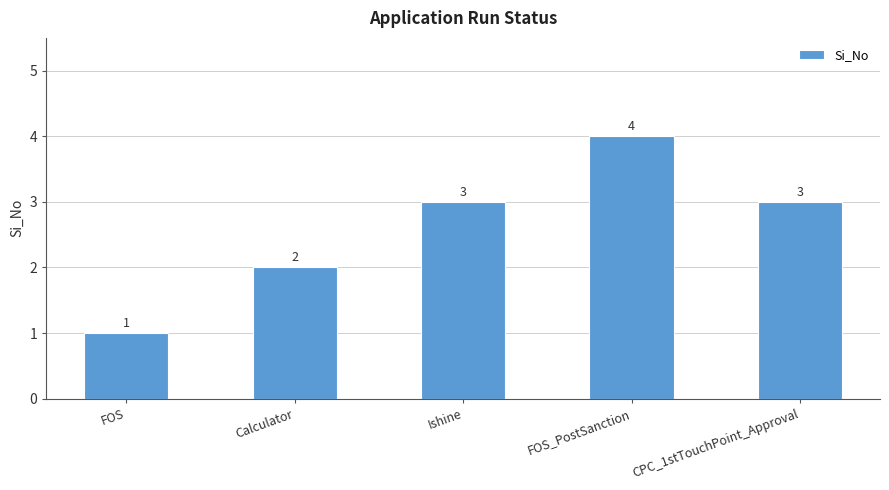

What is the maximum value shown in the chart?

4